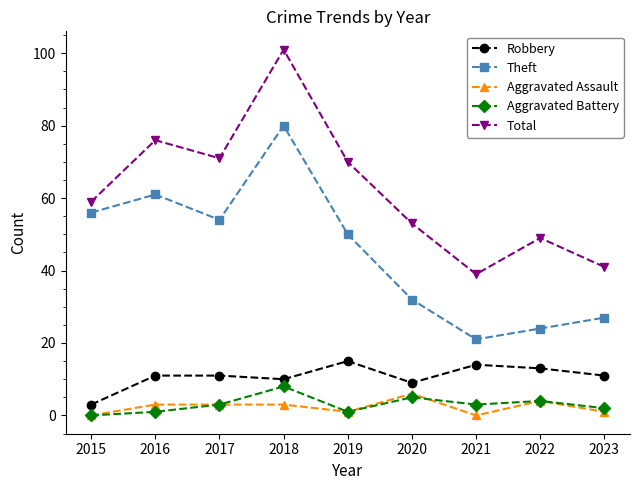

Read the Aggravated Assault value at 2017.

3